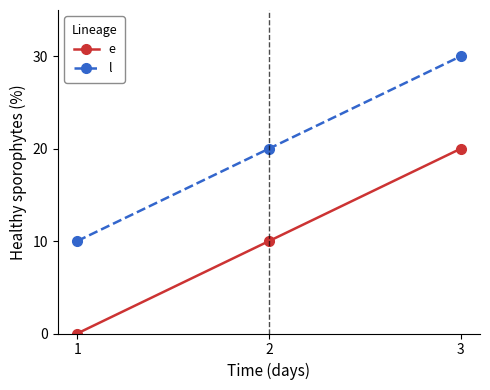

What is the average value of the l series?

20